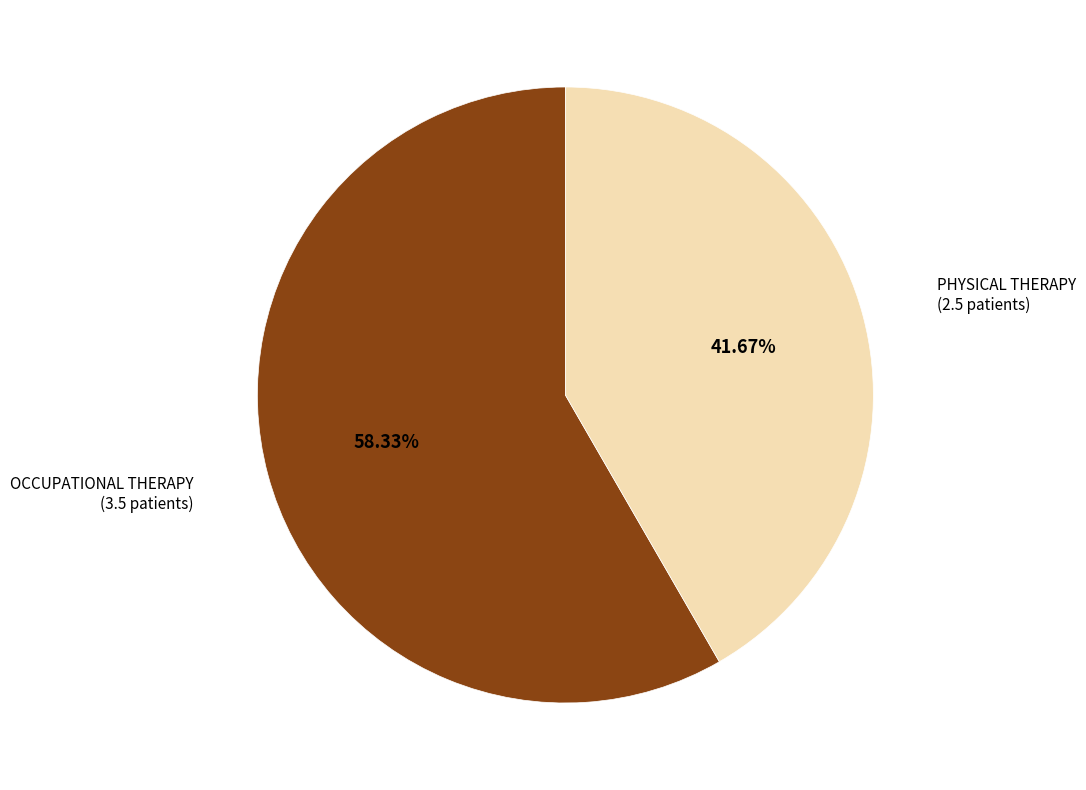

Which category accounts for the majority?

OCCUPATIONAL THERAPY